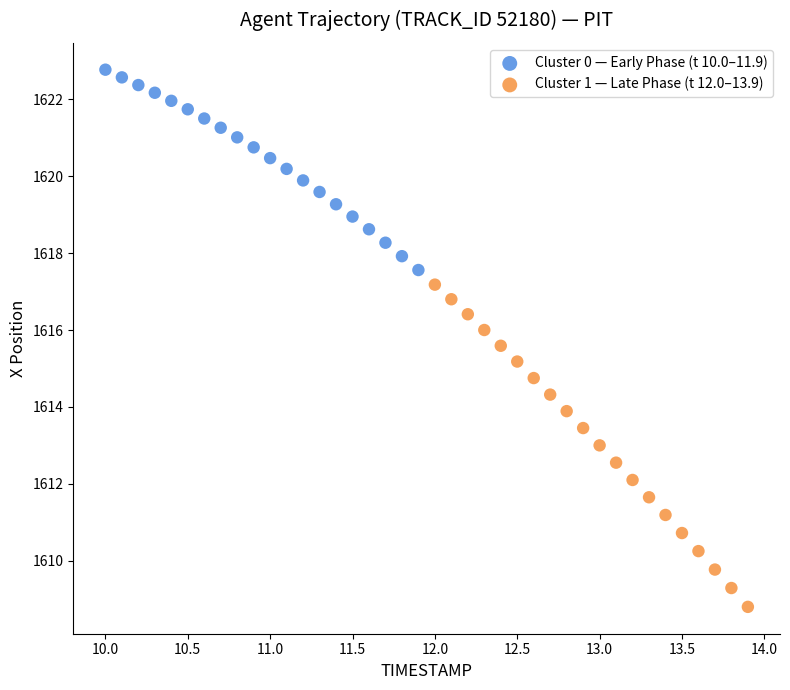

What are all the series names shown in the legend?

Cluster 0 — Early Phase (t 10.0–11.9), Cluster 1 — Late Phase (t 12.0–13.9)